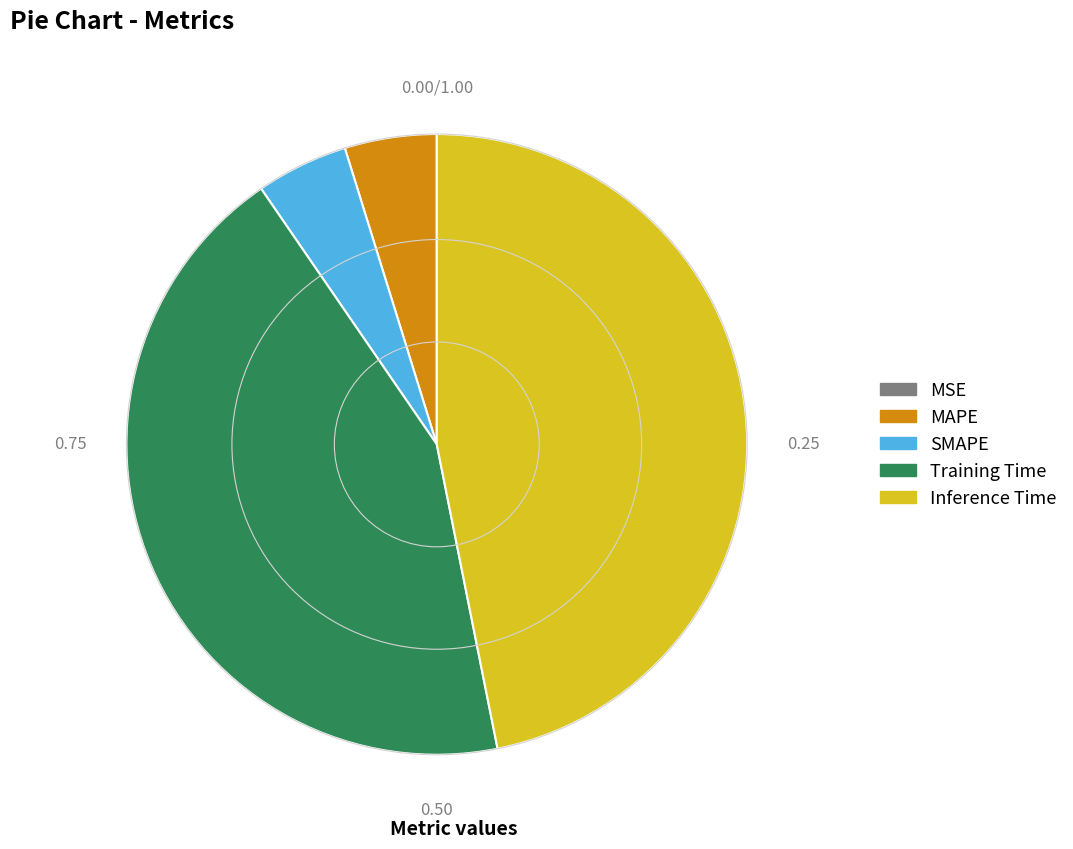

True or false: Training Time accounts for 44% of the total.

True